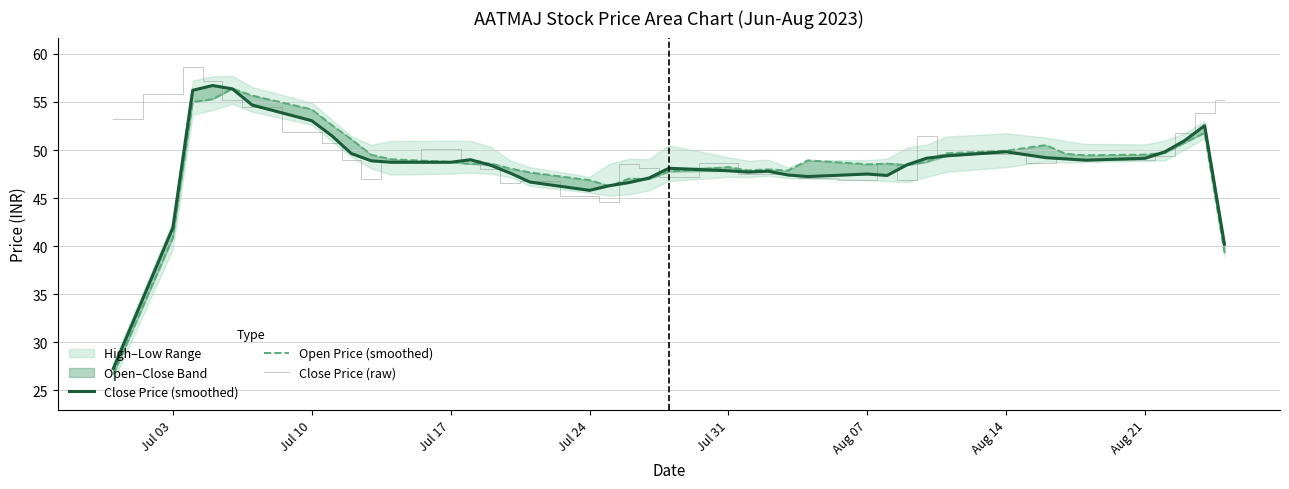

Count the number of categories in the chart.

40